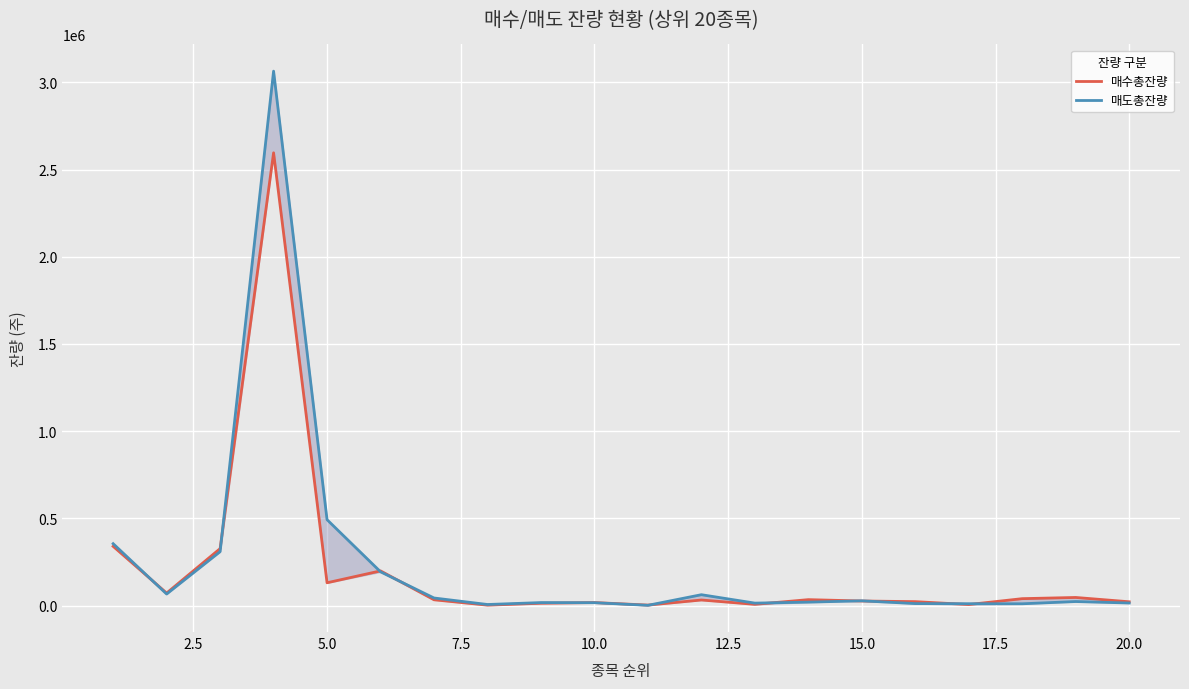

What is the lowest value of the 매수총잔량 series?

3244